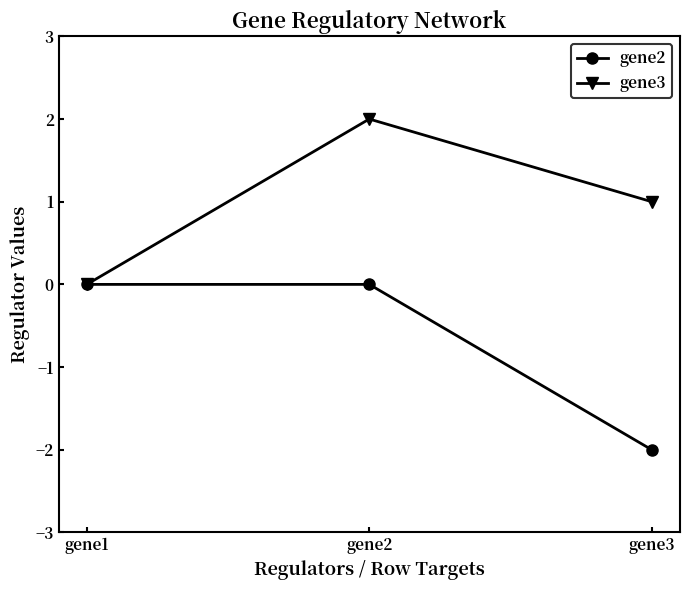

At which label does gene3 first exceed 1?

gene2